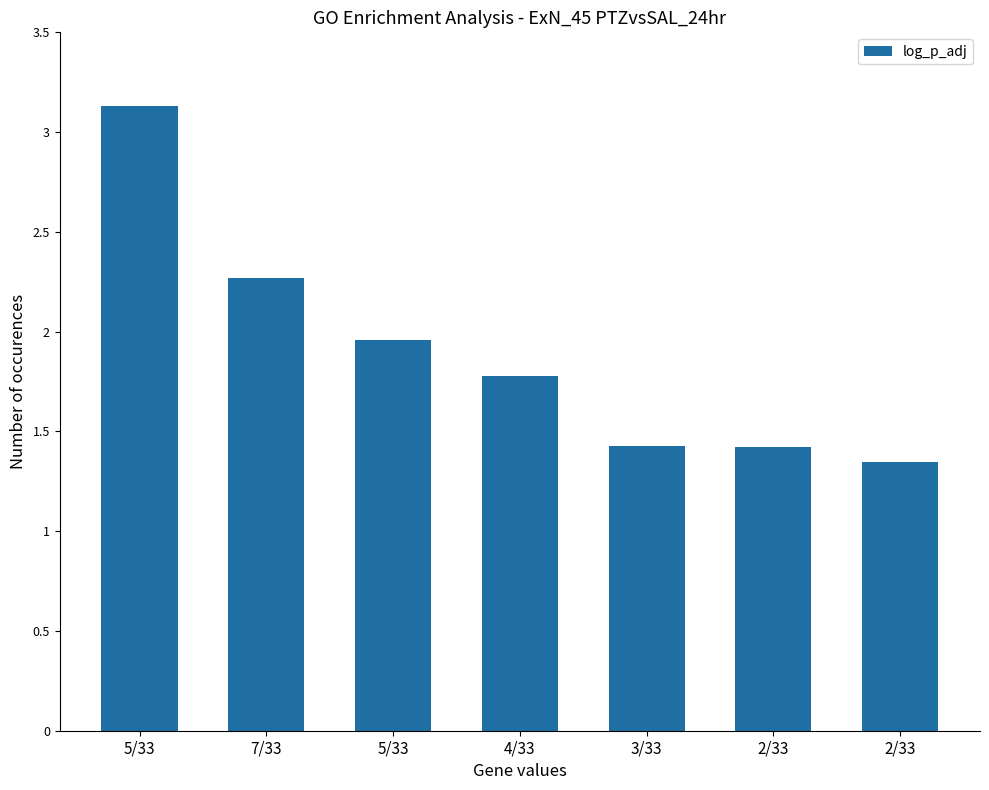

Reading right to left, transcribe all the data shown in this chart.

2/33=1.3	2/33=1.4	3/33=1.4	4/33=1.8	5/33=2.0	7/33=2.3	5/33=3.1